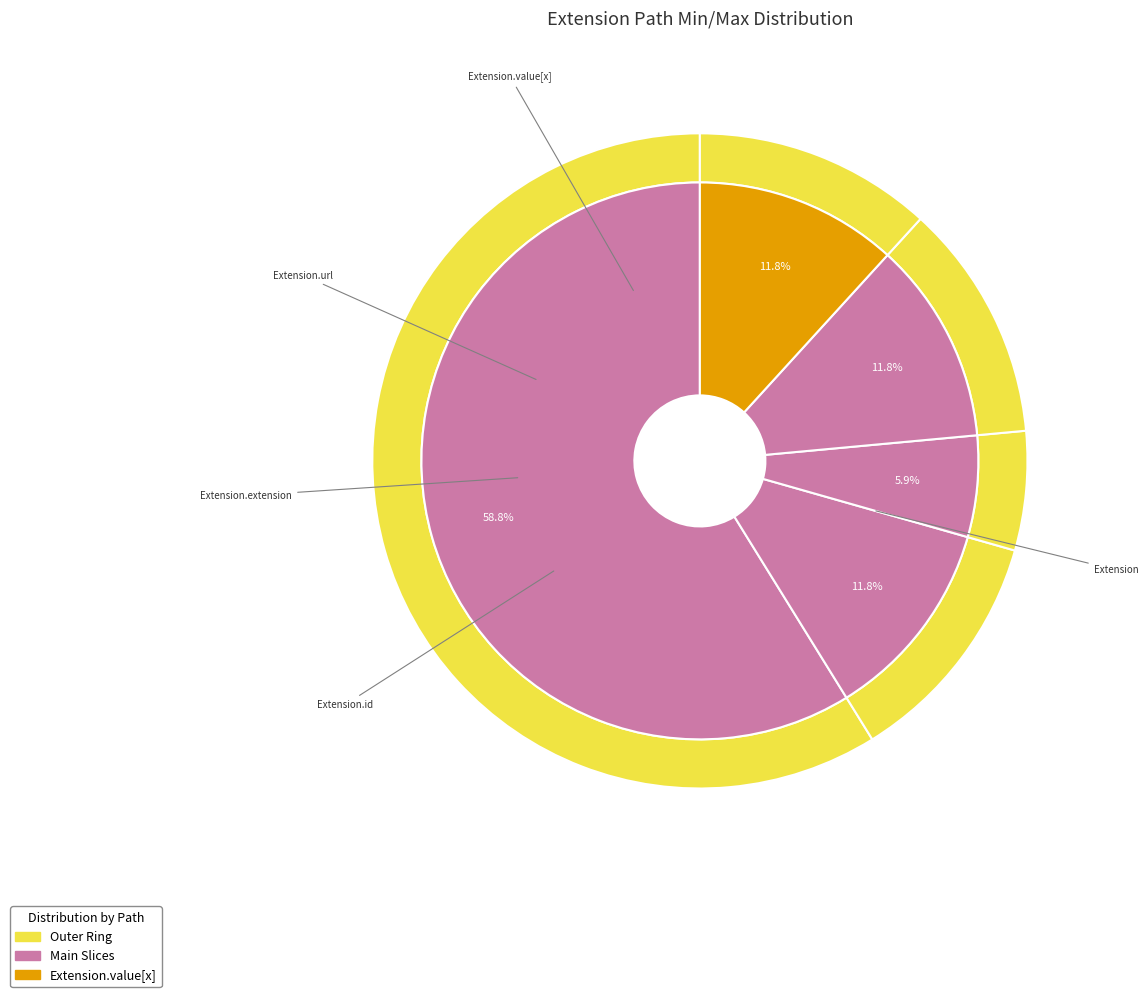

The Extension slice represents 13% of the pie. True or false?

False